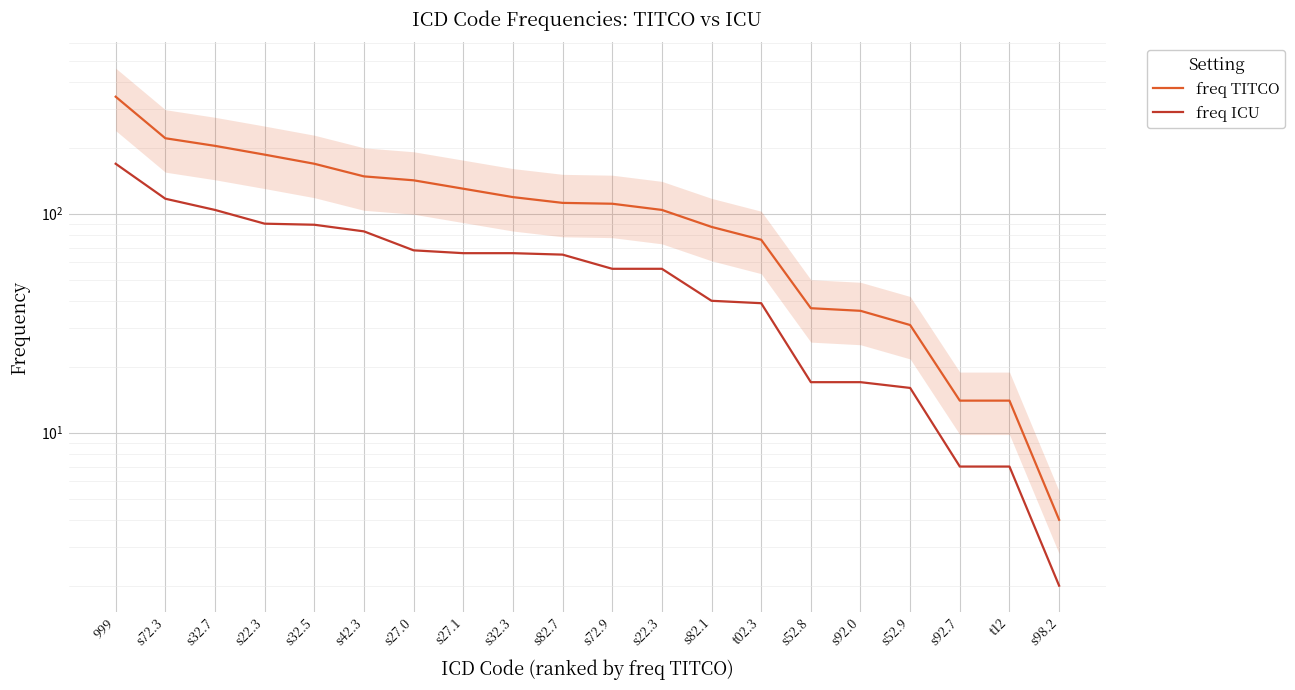

The freq TITCO series shows 114 at s82.1. True or false?

False